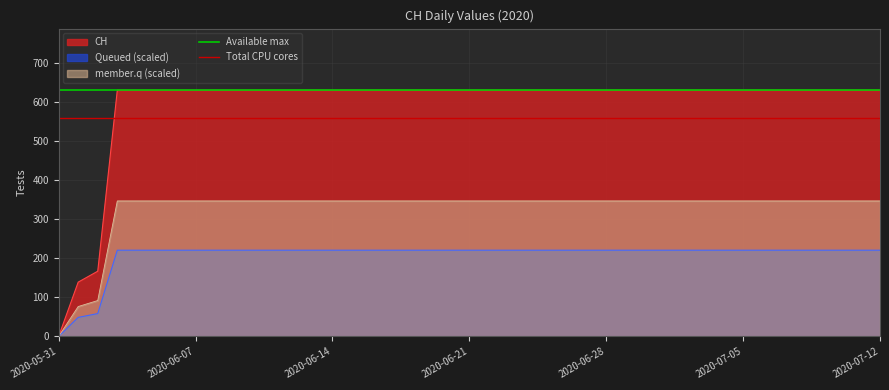

True or false: Available max has a value of 631 at 2020-05-31.

True